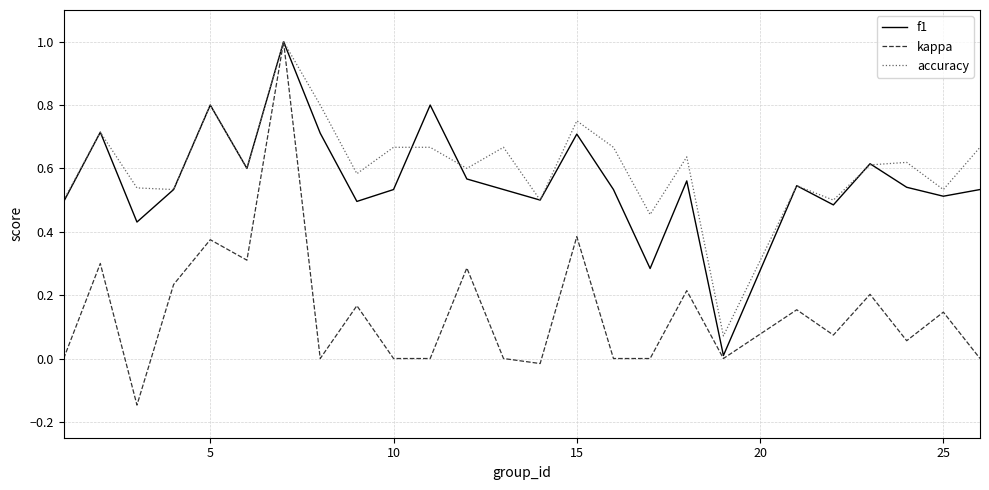

Which series has the largest range (max minus min)?

kappa